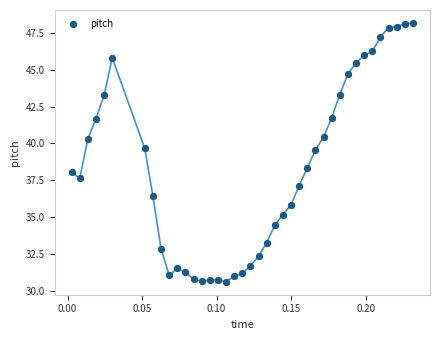

What is the range of Y values (max minus min)?

17.6